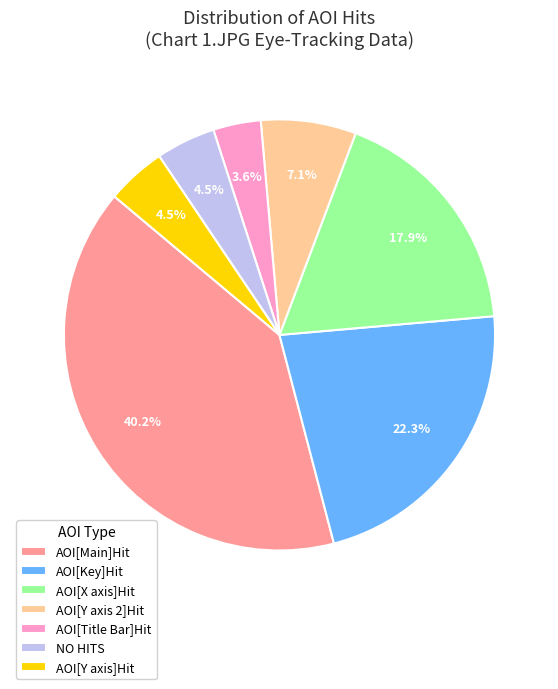

Is it true that AOI[Key]Hit is 13% of the pie?

False